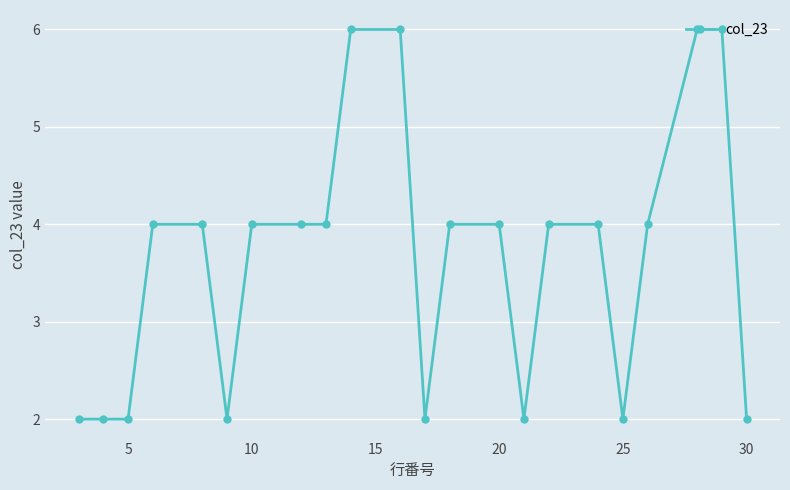

What is the maximum value shown in the chart?

6